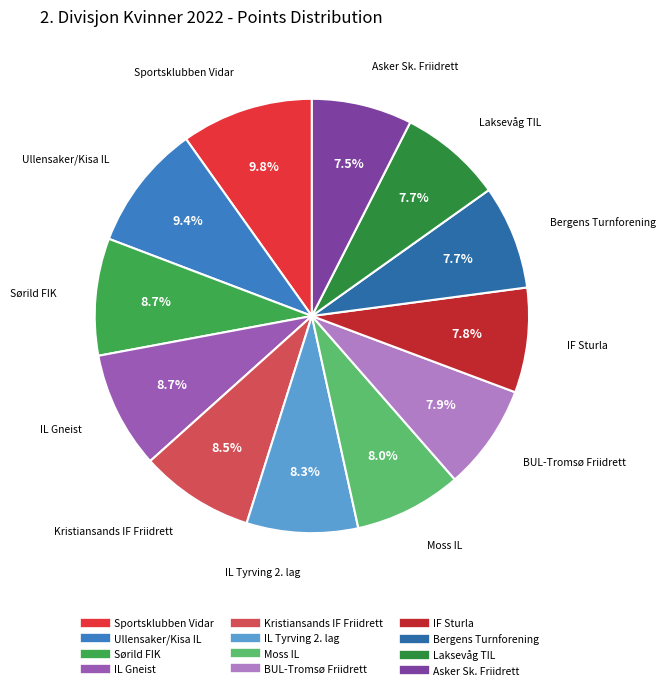

What is the ratio of the value at Ullensaker/Kisa IL to the value at Bergens Turnforening?

1.2